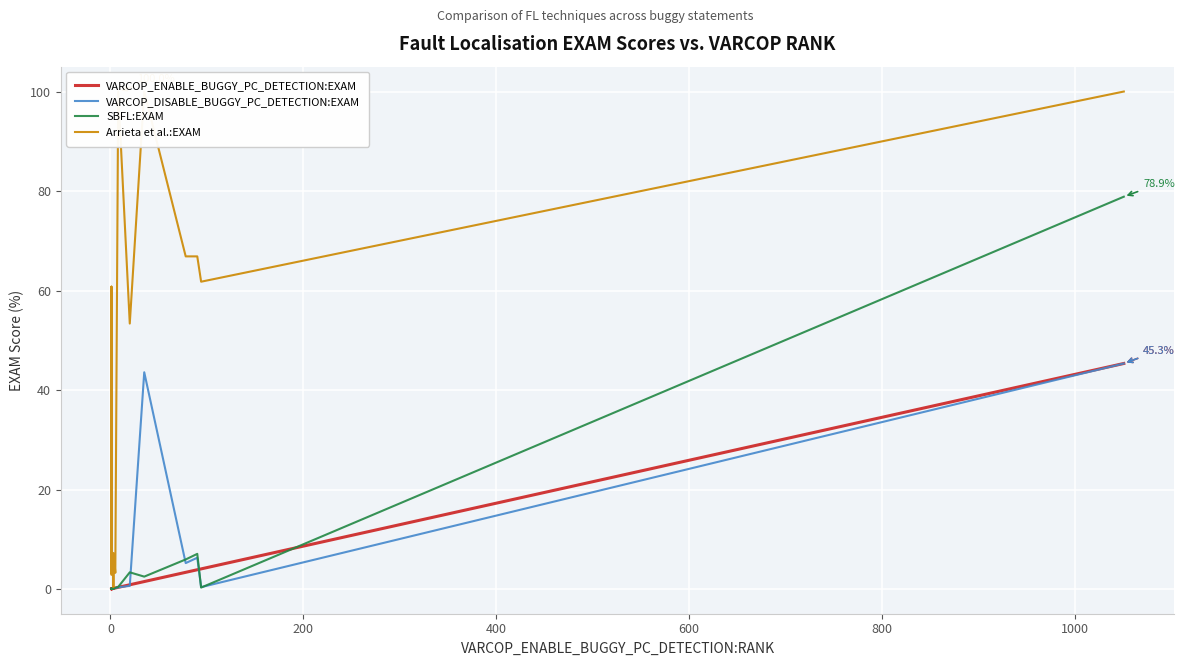

At how many categories does at least one series exceed 90?

3